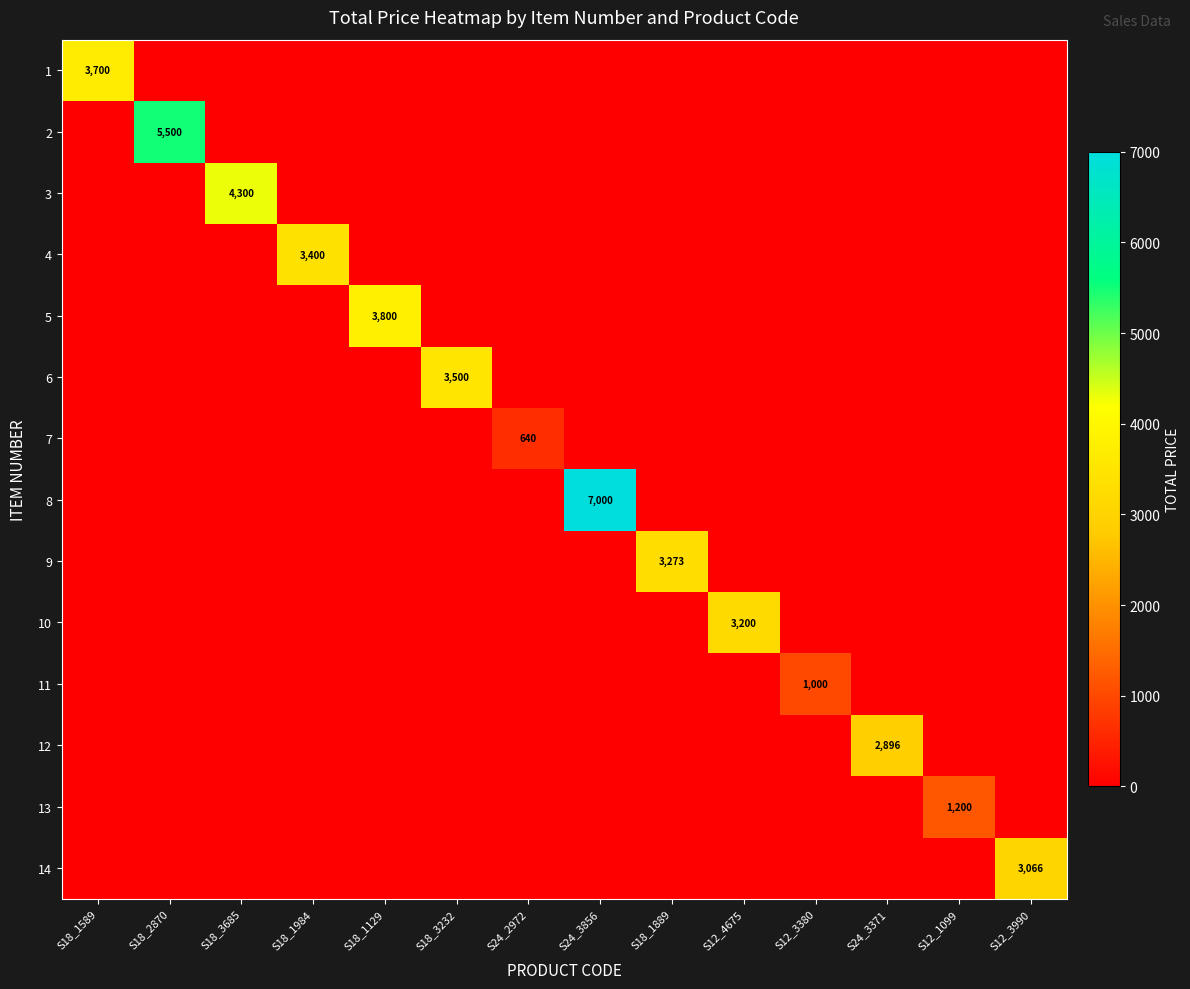

Where is 1 nearest to the value 1850?

S18_1589